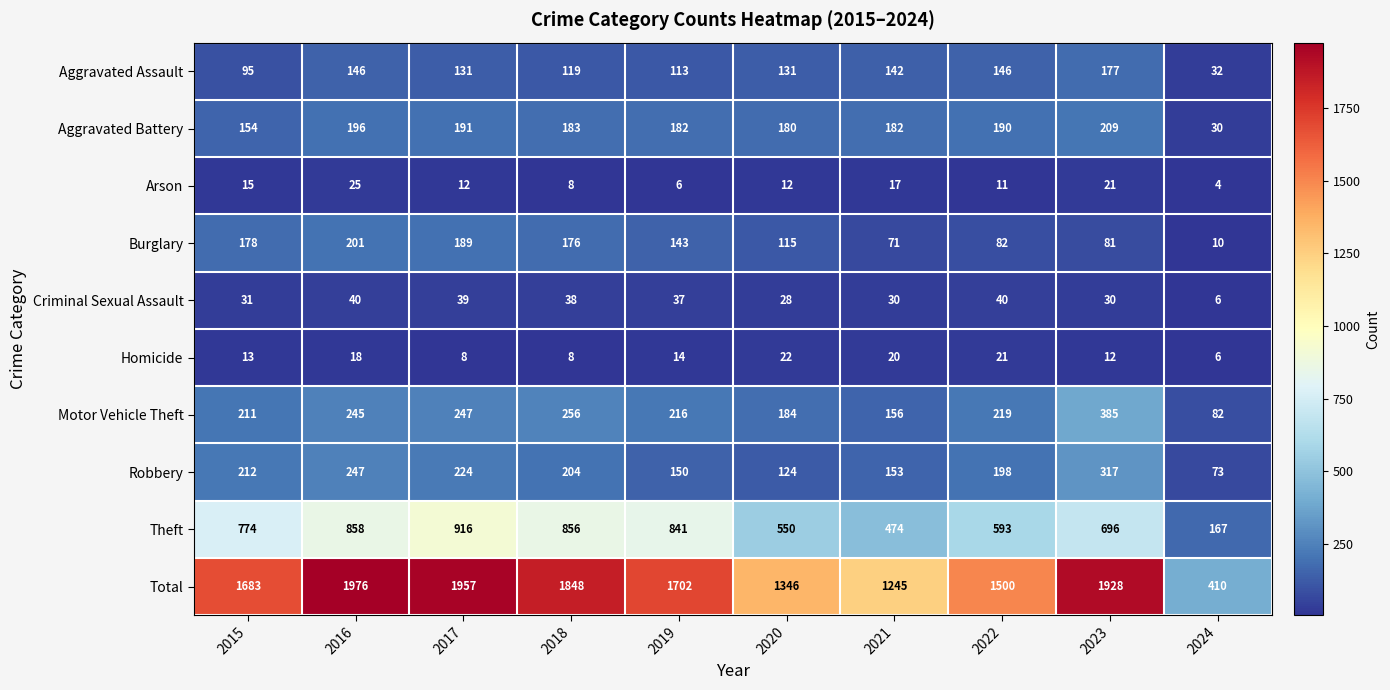

What is the spread (max minus min) of values at 2016?

1958